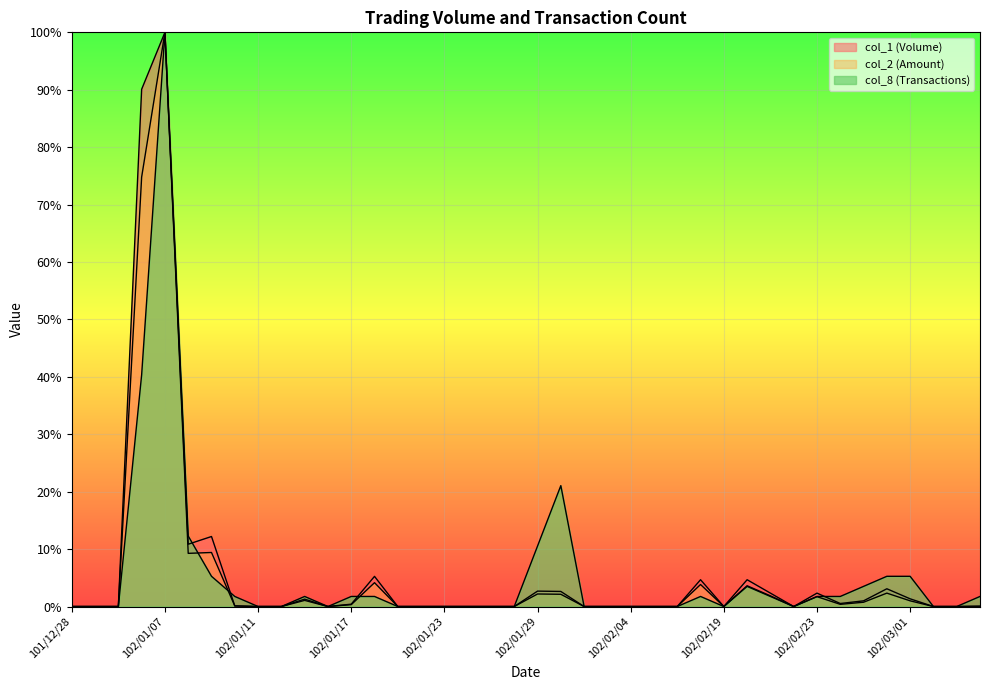

Reading left to right, extract all data points from this chart.

col_1: 0.0	0.0	0.0	90.1	100.0	10.9	12.2	0.1	0.0	0.0	1.3	0.0	0.4	5.3	0.0	0.0	0.0	0.0	0.0	0.0	2.7	2.6	0.0	0.0	0.0	0.0	0.0	4.7	0.0	4.7	2.3	0.0	2.3	0.5	1.0	3.1	1.3	0.0	0.0	0.1
col_2: 0.0	0.0	0.0	74.8	100.0	9.3	9.4	0.1	0.0	0.0	1.1	0.0	0.3	4.2	0.0	0.0	0.0	0.0	0.0	0.0	2.2	2.1	0.0	0.0	0.0	0.0	0.0	3.8	0.0	3.6	1.9	0.0	1.7	0.4	0.7	2.3	1.0	0.0	0.0	0.0
col_8: 0.0	0.0	0.0	40.4	100.0	12.3	5.3	1.8	0.0	0.0	1.8	0.0	1.8	1.8	0.0	0.0	0.0	0.0	0.0	0.0	10.5	21.1	0.0	0.0	0.0	0.0	0.0	1.8	0.0	3.5	1.8	0.0	1.8	1.8	3.5	5.3	5.3	0.0	0.0	1.8